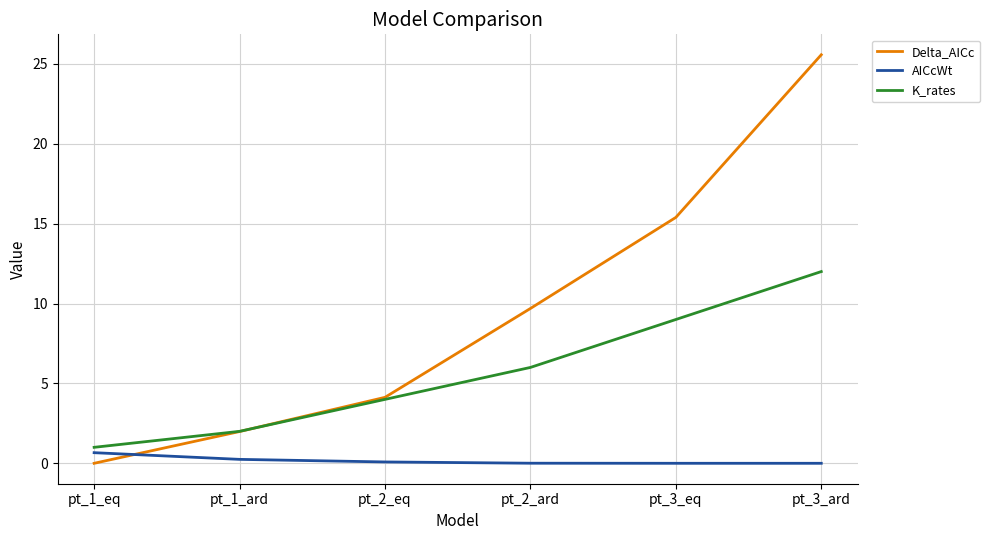

What is the sum of the AICcWt values at pt_3_eq and pt_2_eq?

0.1